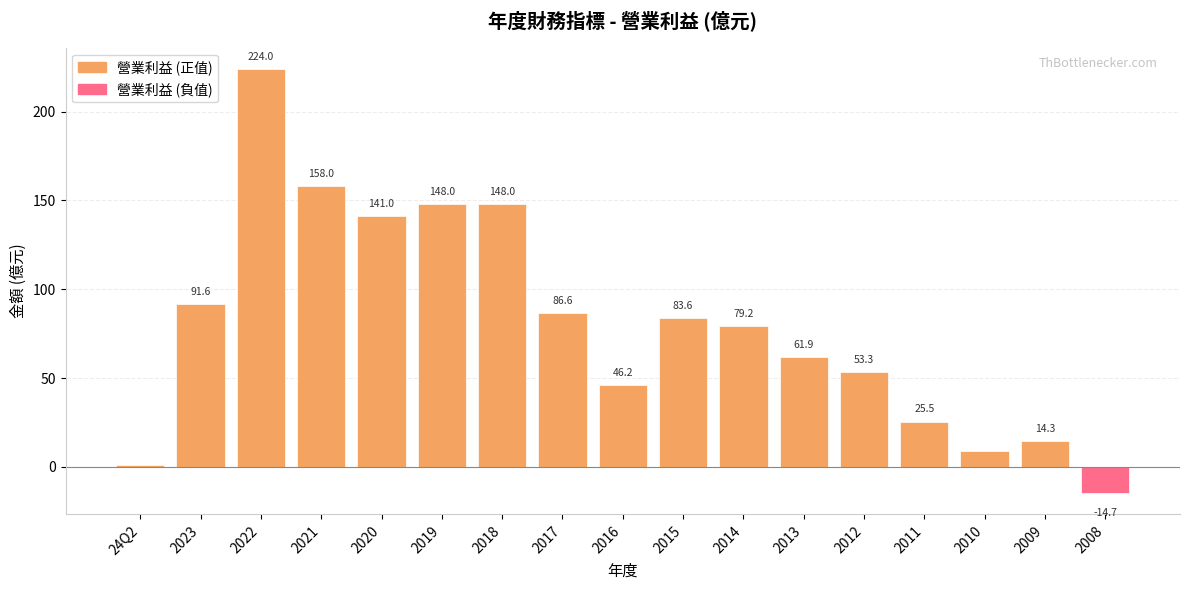

Where is the data nearest to the value 104?

2023